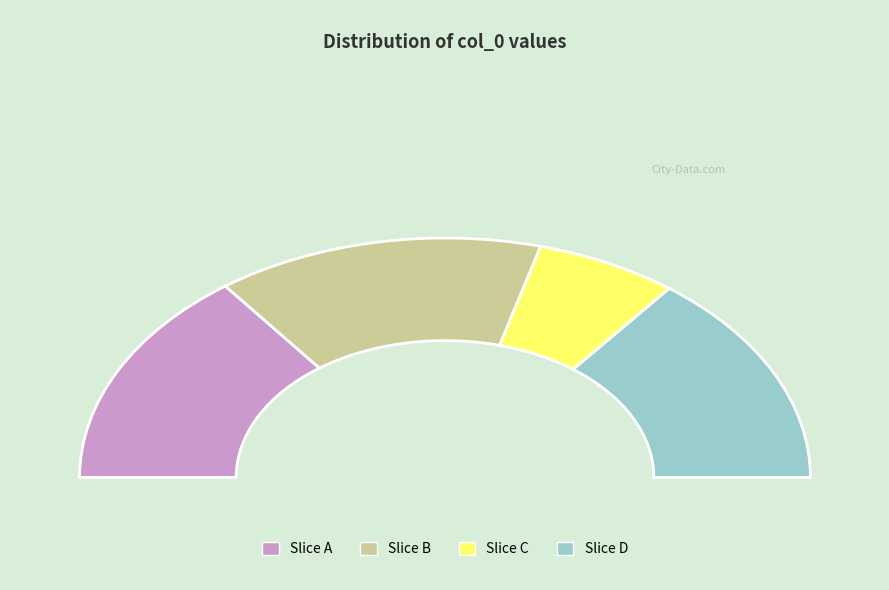

The col_0=816597 slice represents 29% of the pie. True or false?

True